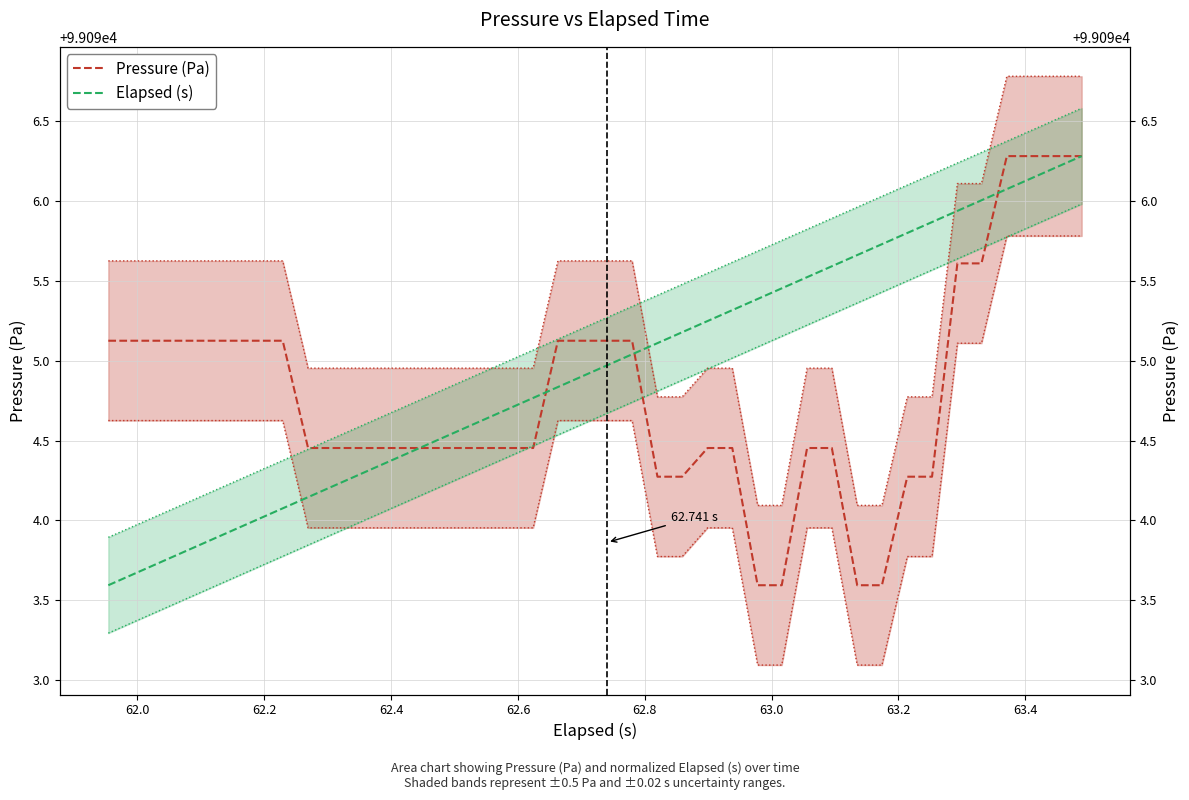

Which series has the largest total across all categories?

Elapsed (s)